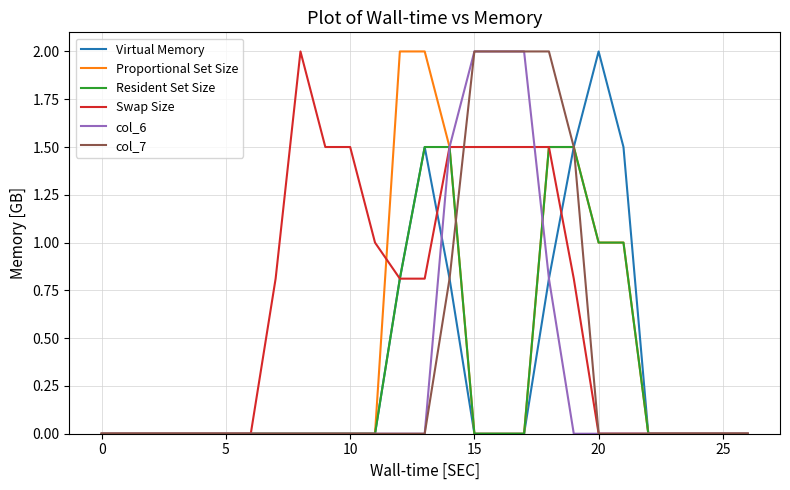

How many distinct data groups are displayed?

6